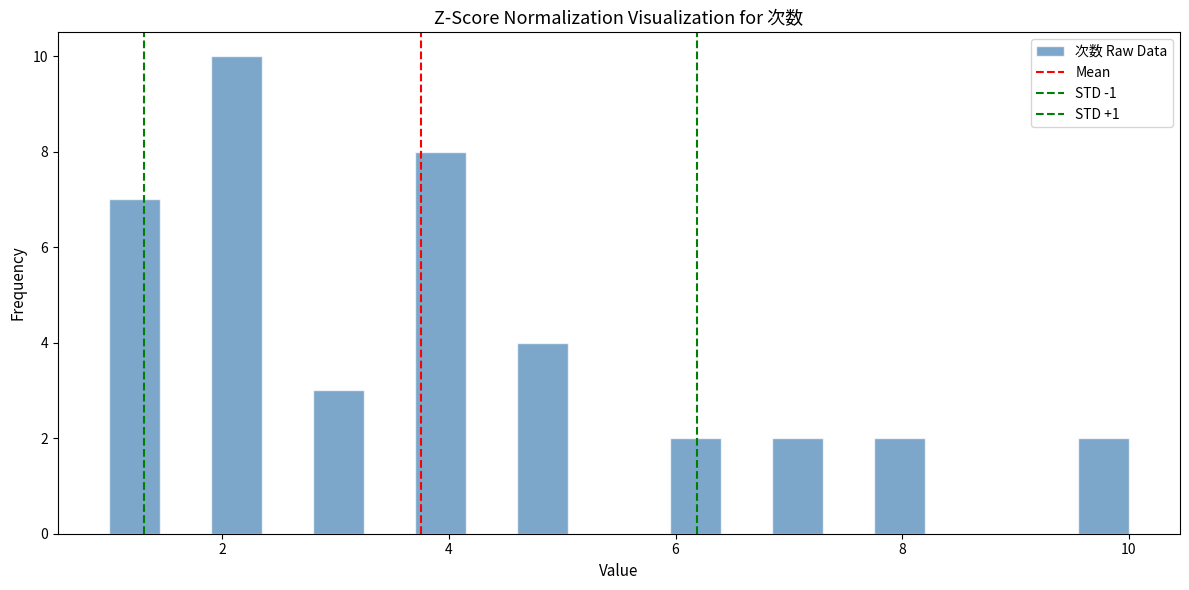

Around what value on the x-axis is the tallest bar? Give the approximate position of its centre, as read against the axis.

2.2